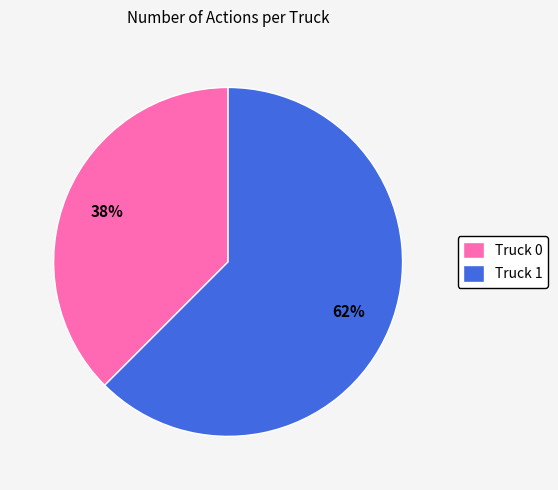

Does Truck 0 account for over 50% of the chart?

No